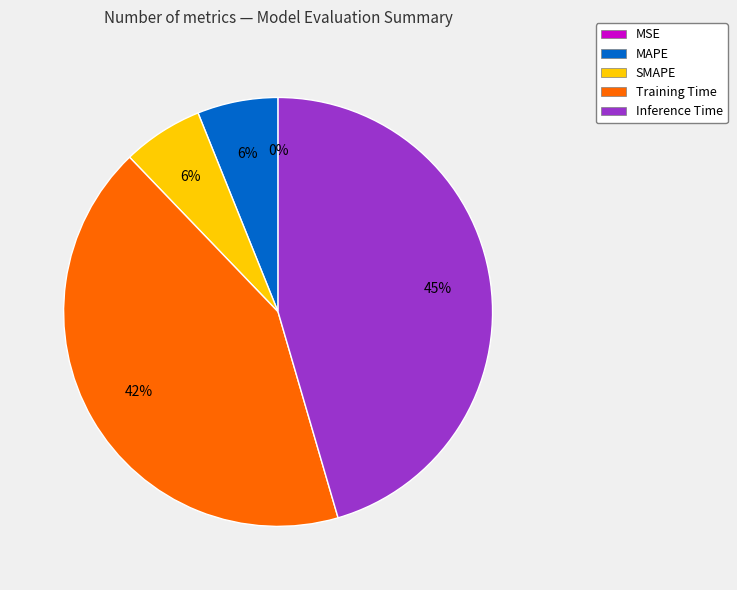

Is the sum of SMAPE and Inference Time greater than half?

Yes